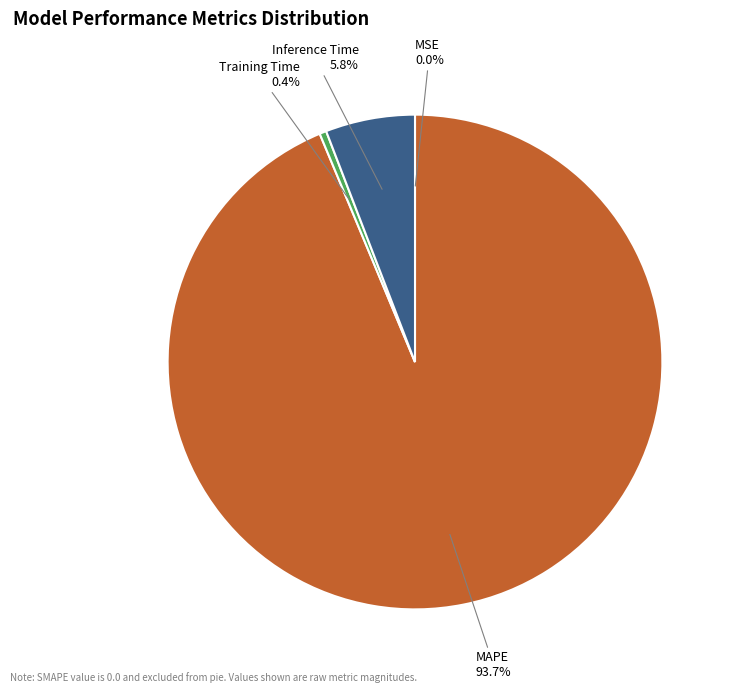

Which category has the biggest portion of the pie?

MAPE